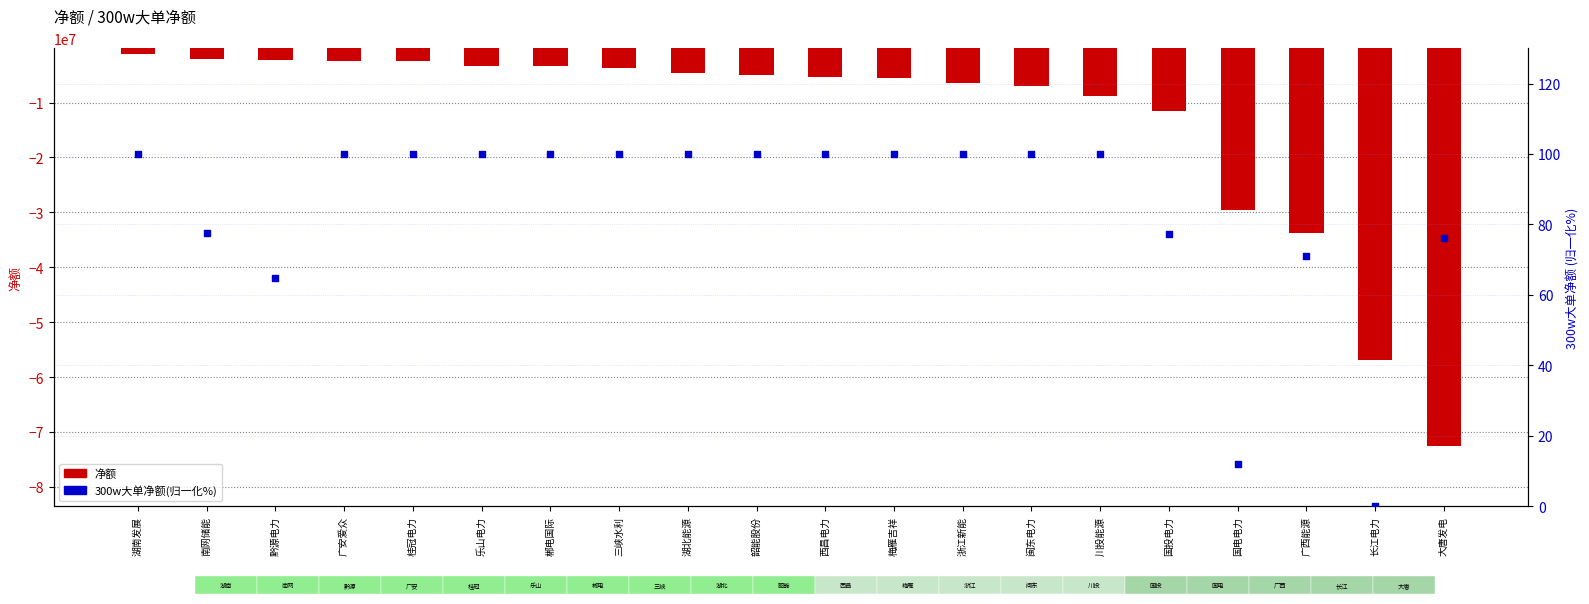

At which category is the sum across all series the highest?

湖南发展